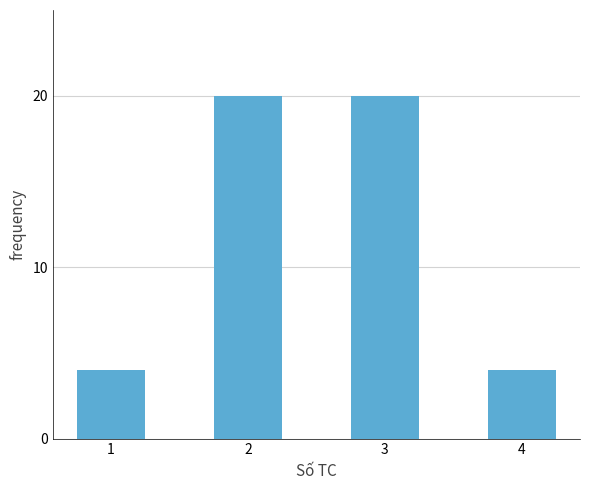

What value does the data have at 1, to the nearest 5?

5